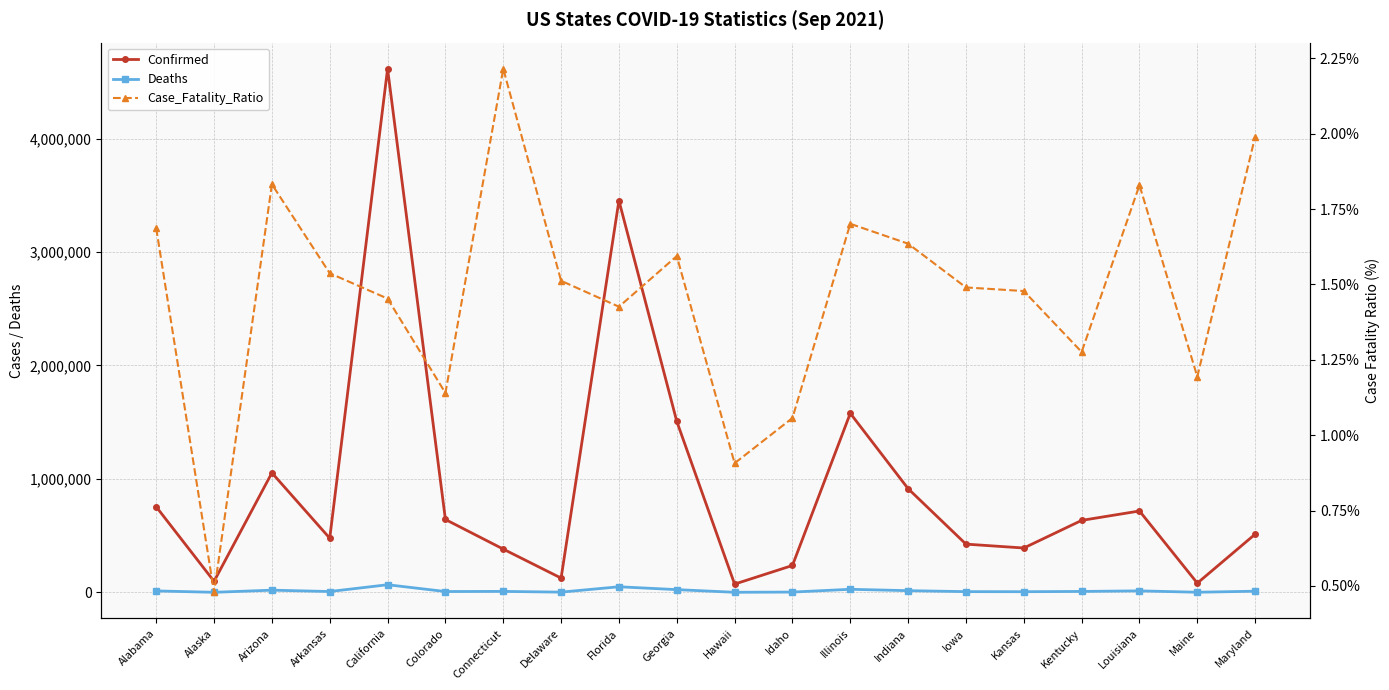

What is the minimum value shown in the chart?

0.5